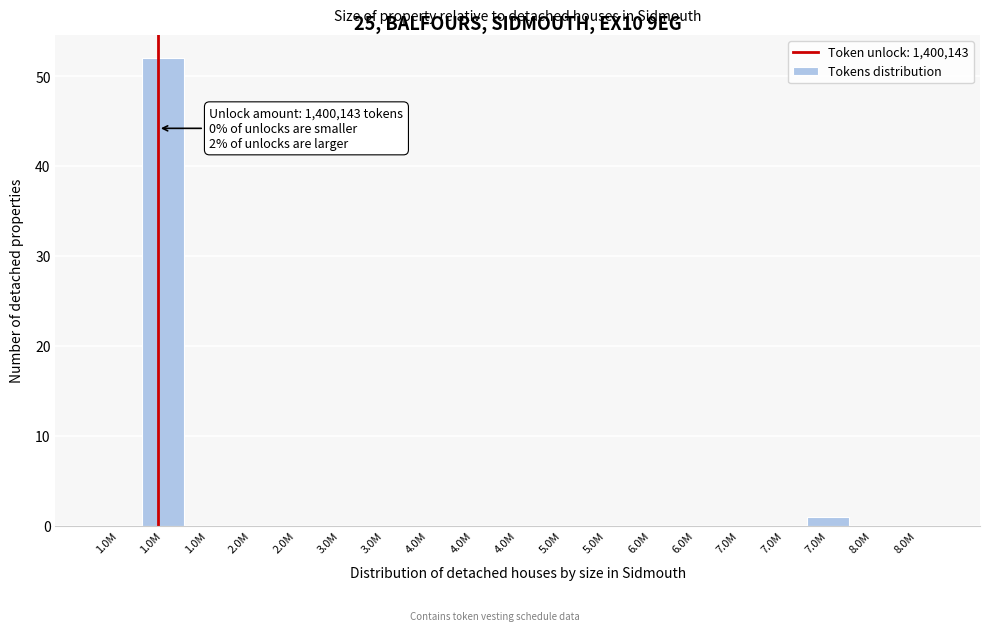

How many data points does each series have?

19